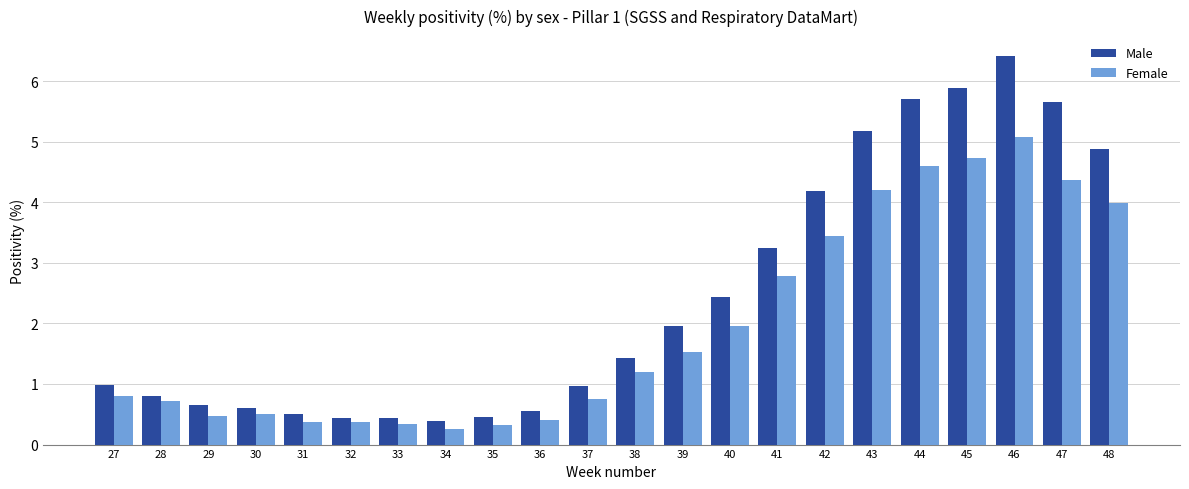

Which series has the widest spread of values?

Male